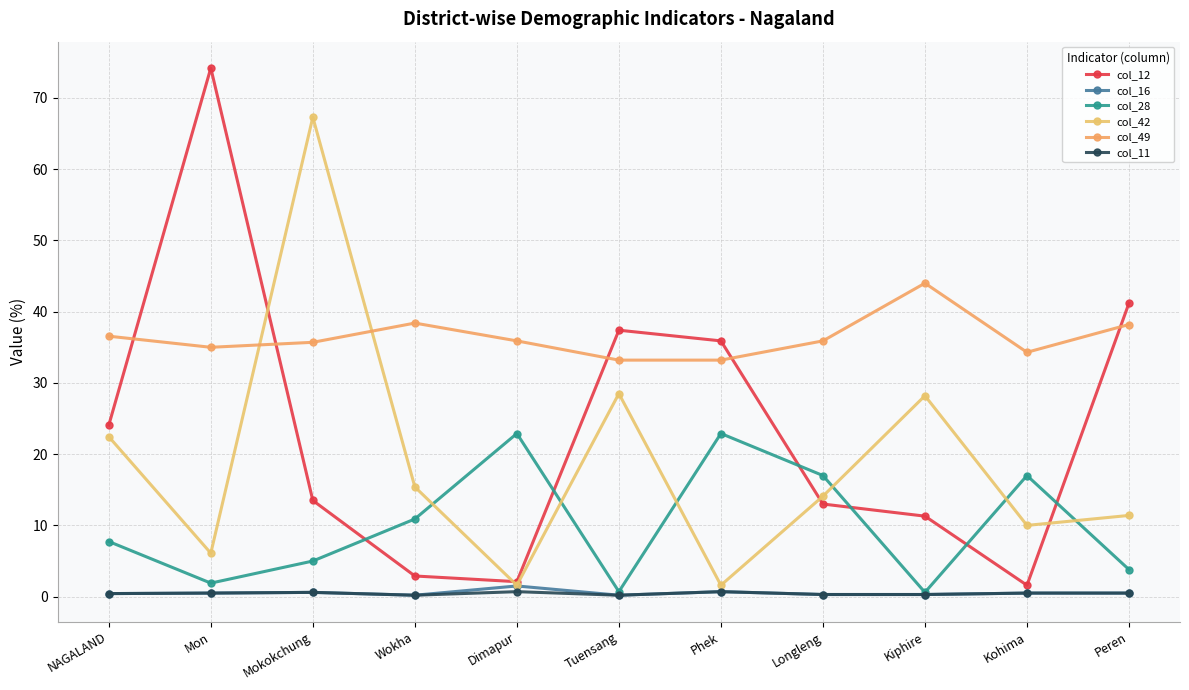

How many lines are shown in the chart?

6